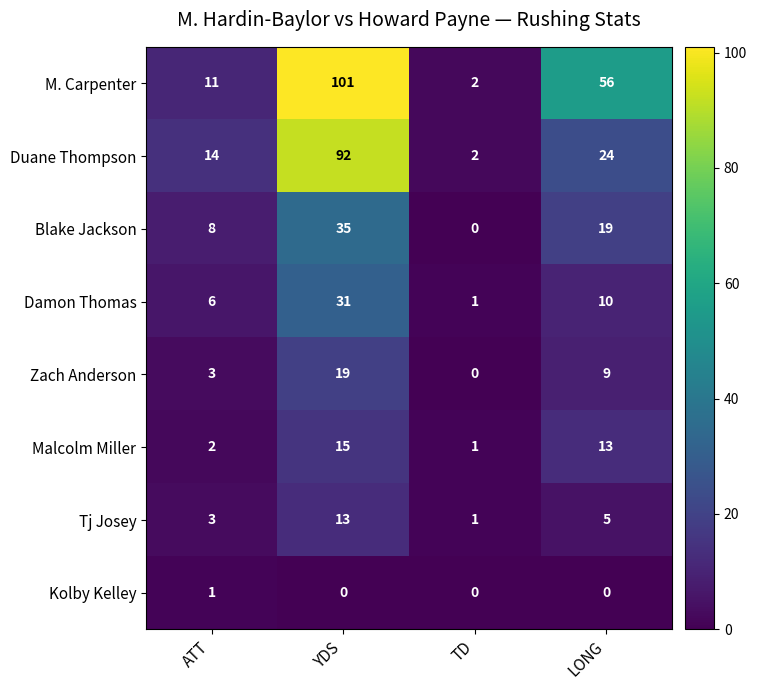

True or false: Kolby Kelley has a value of 0 at YDS.

True